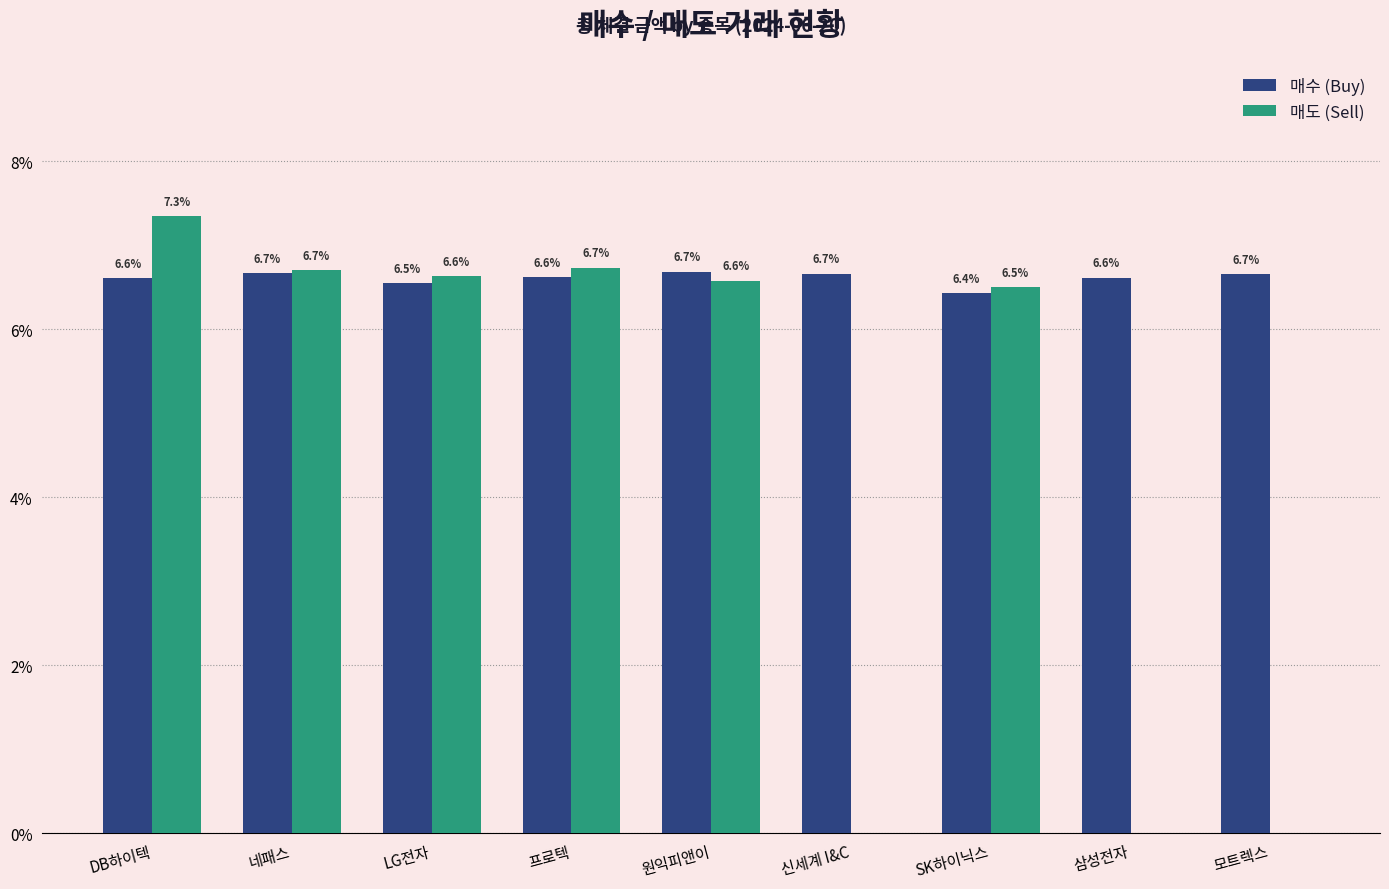

Which series changed the most between LG전자 and 모트렉스?

매도 (Sell)